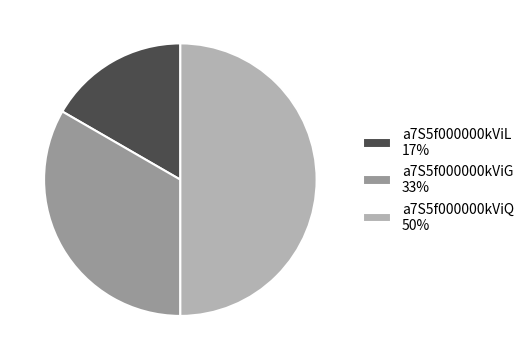

Rank the categories by value from lowest to highest.

a7S5f000000kViL, a7S5f000000kViG, a7S5f000000kViQ